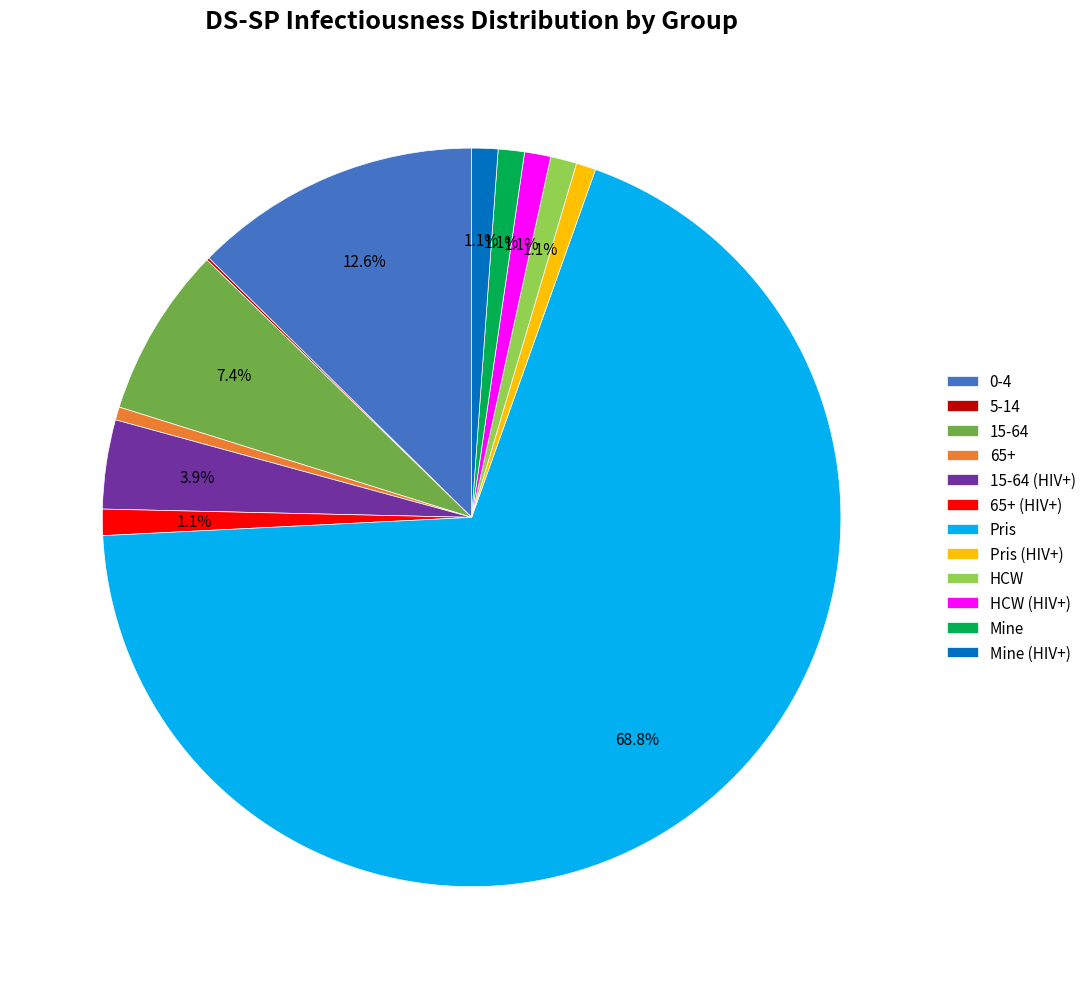

True or false: Mine (HIV+) accounts for 1% of the total.

True